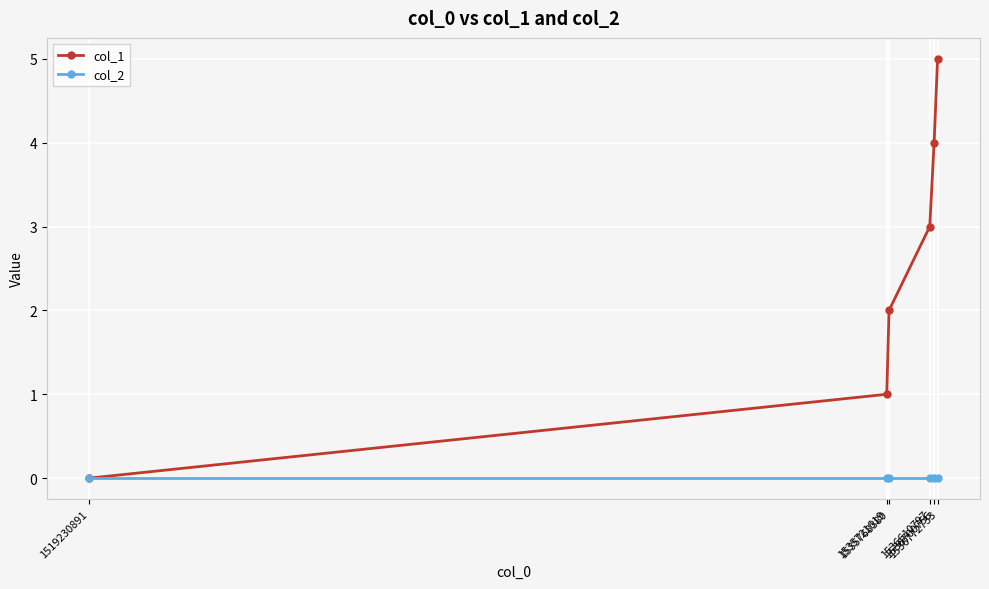

What is the total value across all series at 1536610797?

3